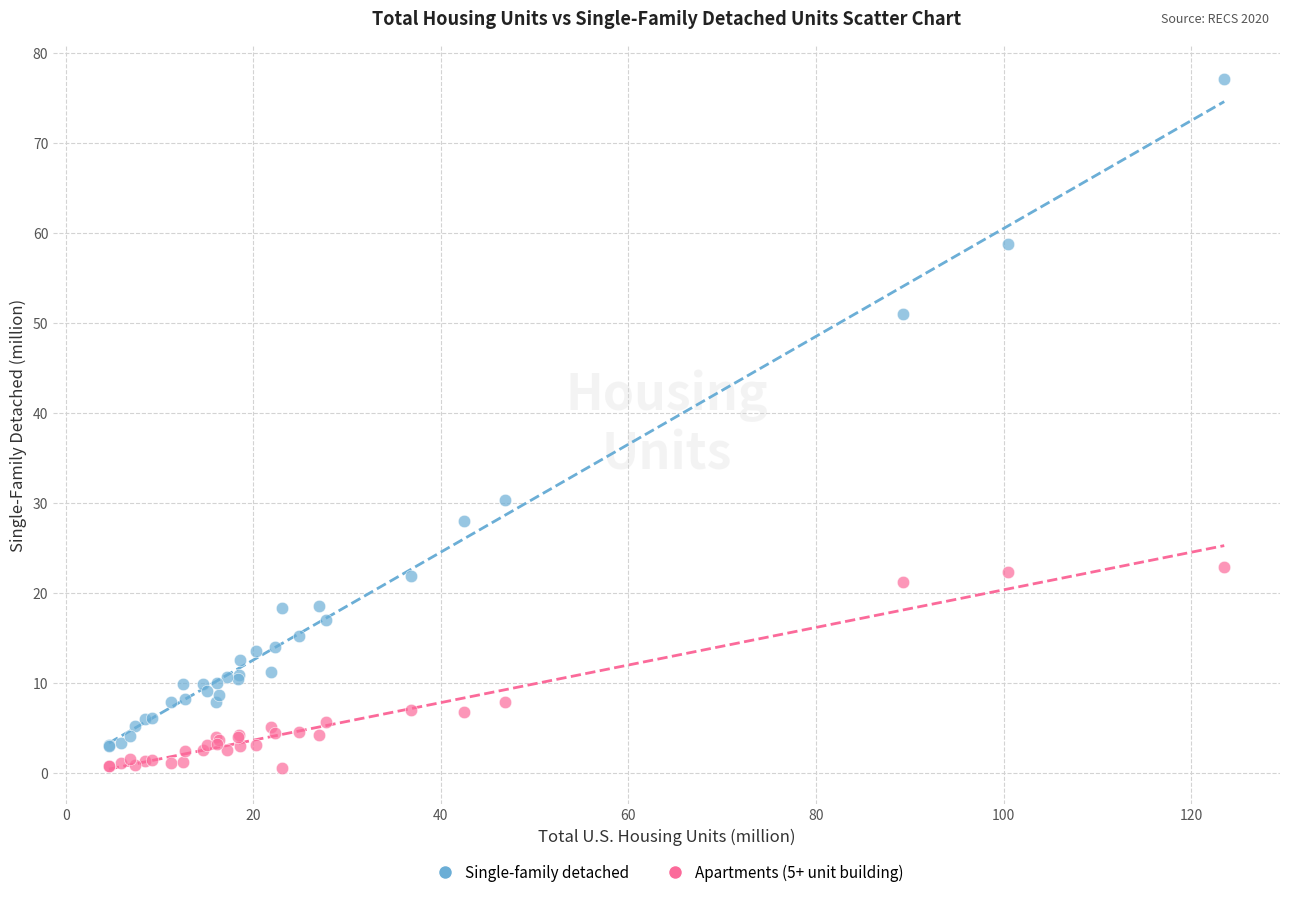

Across all series, what Y value is closest to 38?

30.3